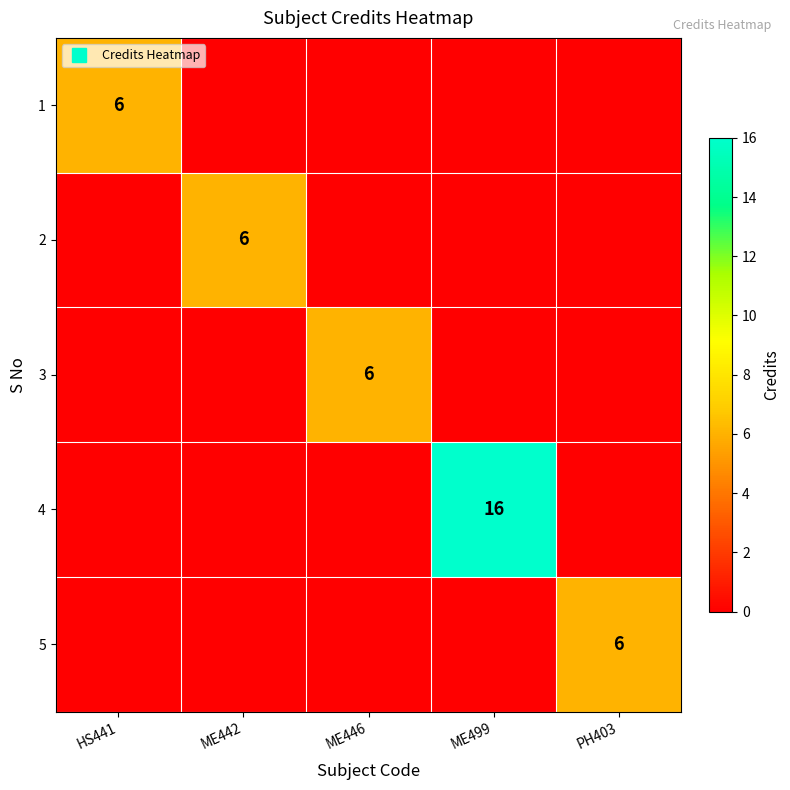

Which category has the lowest value across all series?

ME442